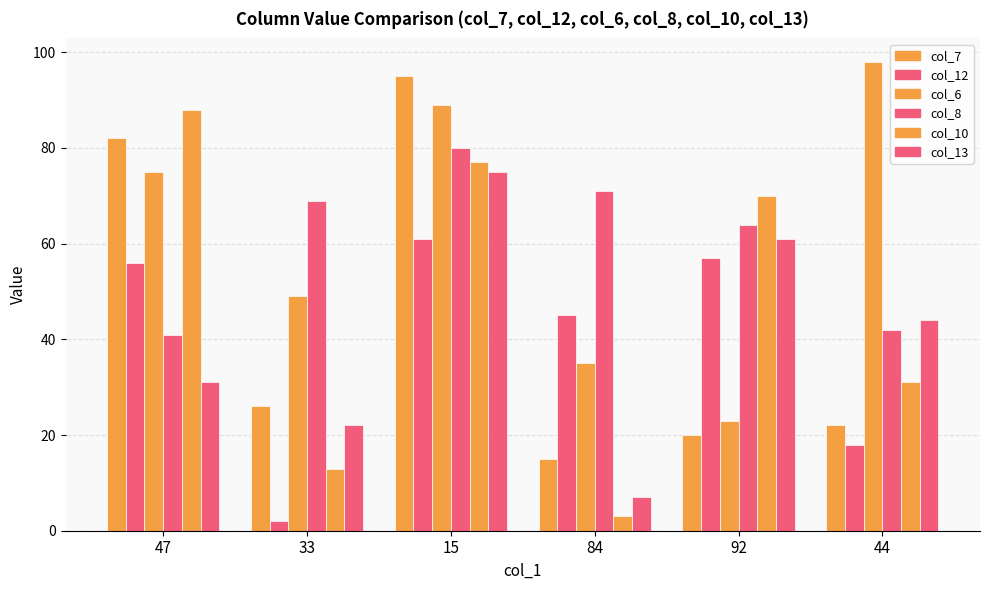

The col_7 series shows 26 at 84. True or false?

False